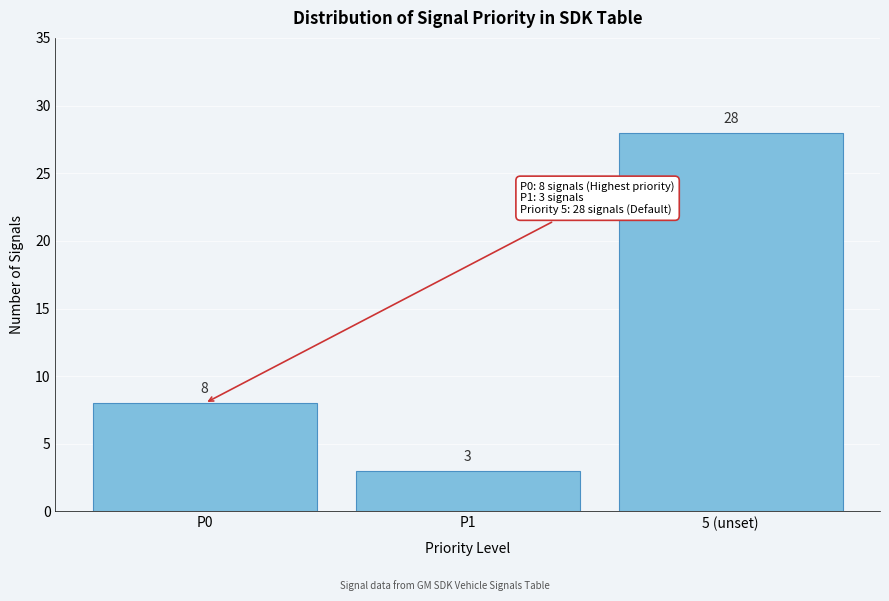

Reading left to right, extract all data points from this chart.

P0=8	P1=3	5 (unset)=28